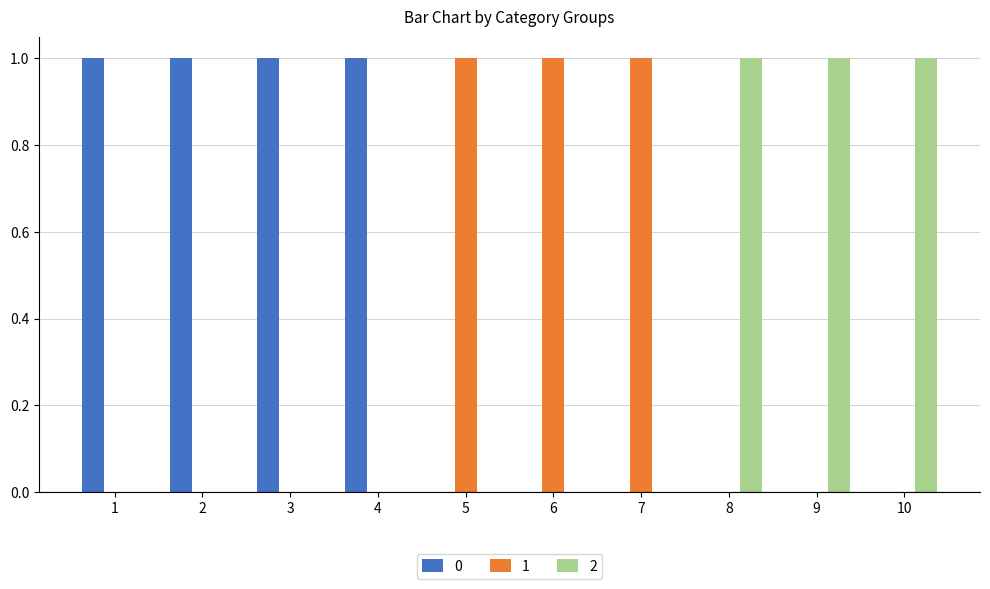

How many series are shown in this chart?

3